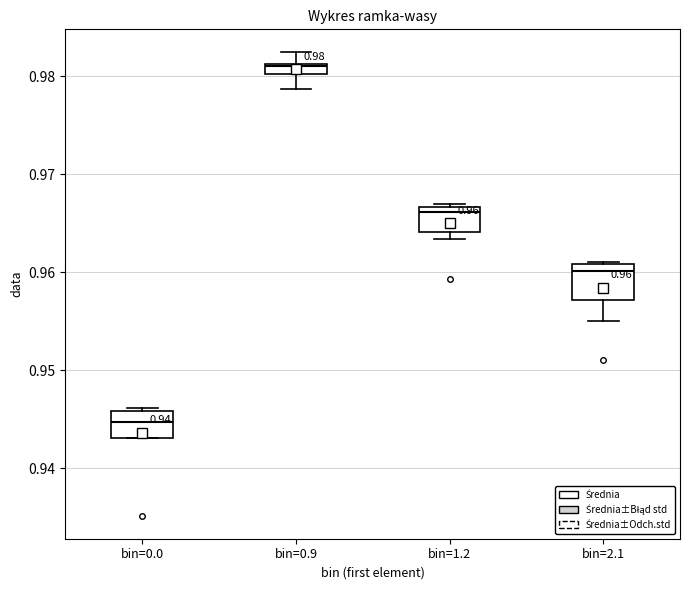

Which box has the lowest median line?

bin=0.0